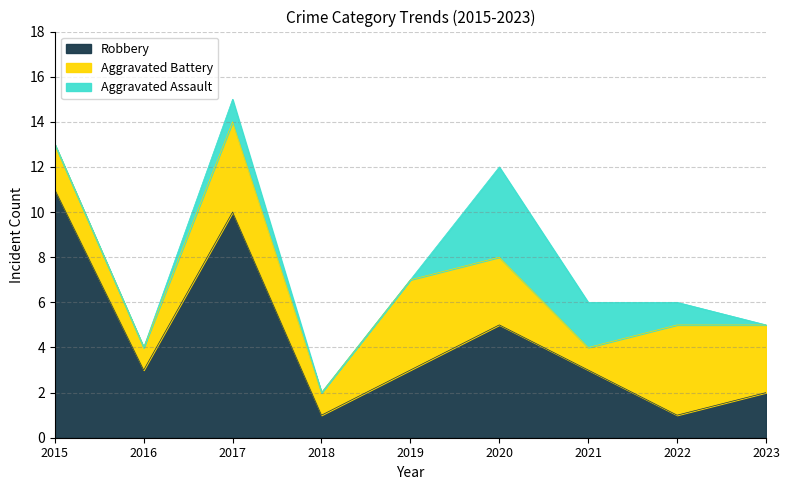

Is it true that Aggravated Assault equals -2 at 2015?

False